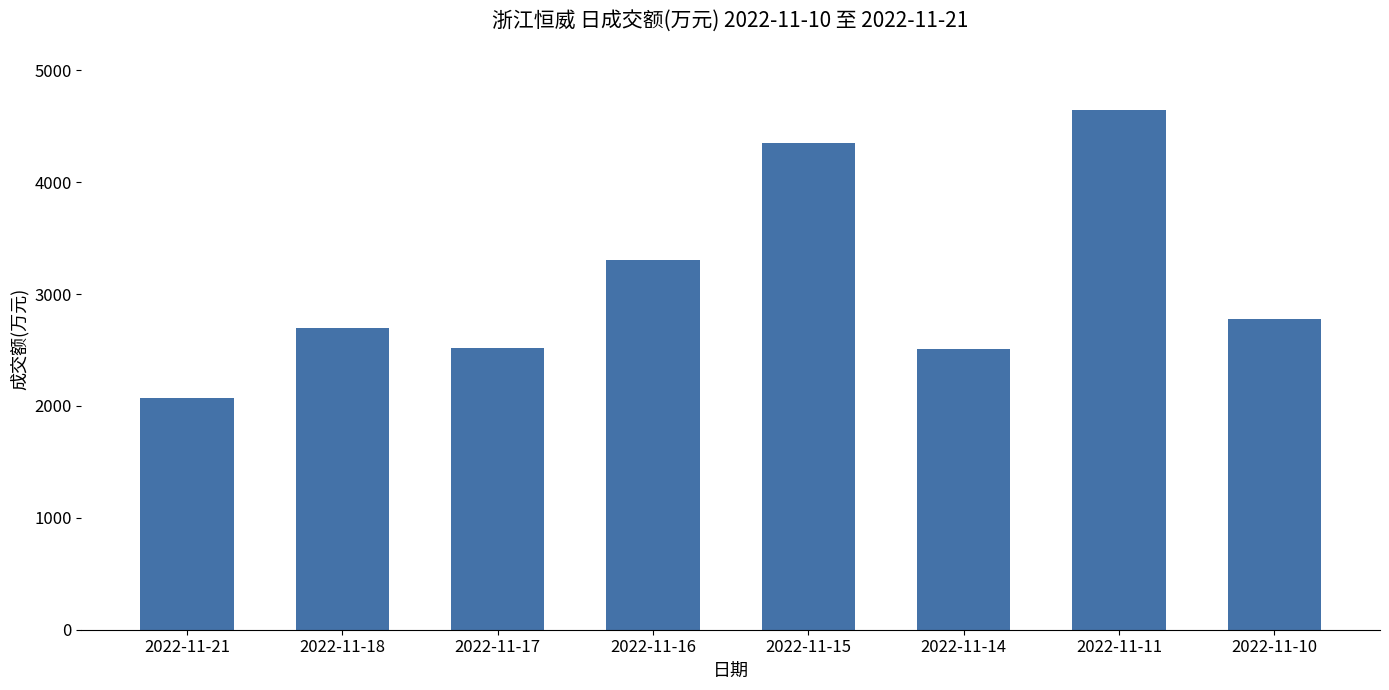

How many data points are less than 2779?

4